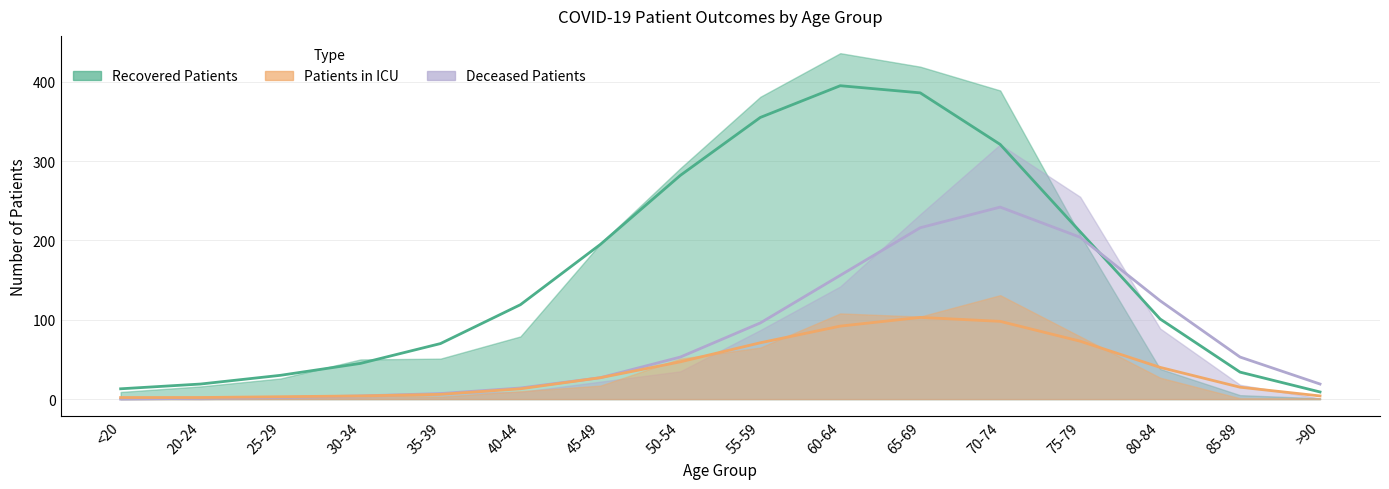

Reading left to right, what are all the values shown in this chart?

recovered_patients: <20=9	20-24=16	25-29=26	30-34=50	35-39=51	40-44=79	45-49=196	50-54=291	55-59=381	60-64=436	65-69=419	70-74=389	75-79=207	80-84=38	85-89=5	>90=1
deceased_patients: <20=1	20-24=0	25-29=2	30-34=2	35-39=8	40-44=9	45-49=22	50-54=35	55-59=87	60-64=142	65-69=233	70-74=321	75-79=255	80-84=89	85-89=18	>90=1
patients_in_icu: <20=2	20-24=3	25-29=2	30-34=5	35-39=3	40-44=10	45-49=17	50-54=51	55-59=65	60-64=108	65-69=104	70-74=131	75-79=79	80-84=27	85-89=1	>90=1